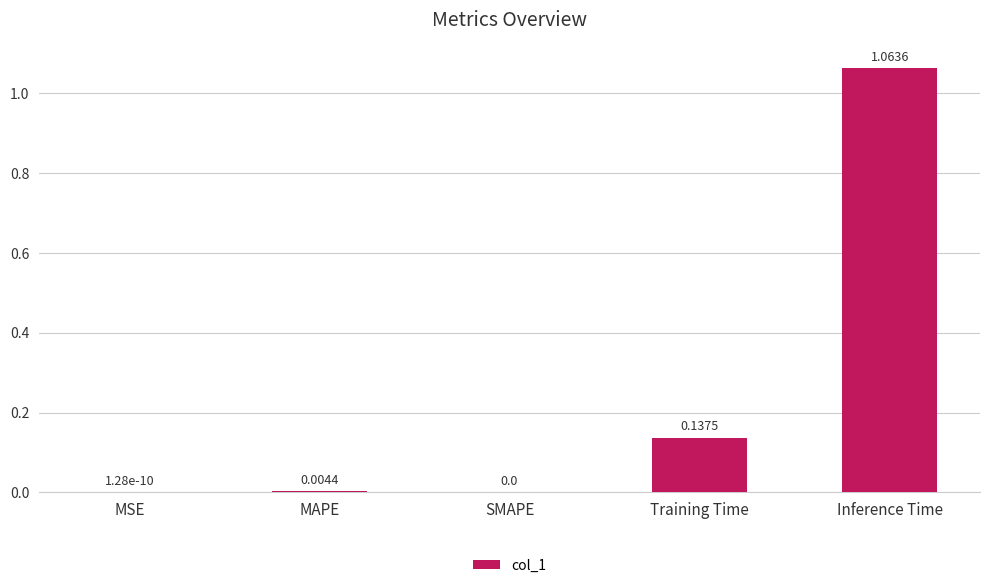

What is the change in value from Training Time to Inference Time?

+0.9